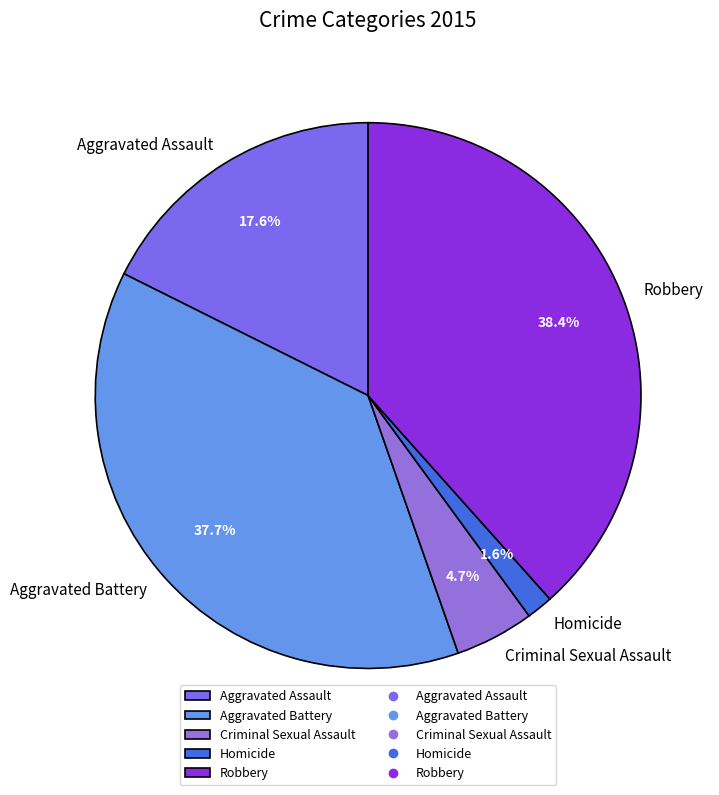

Is it true that Aggravated Battery is 45% of the pie?

False